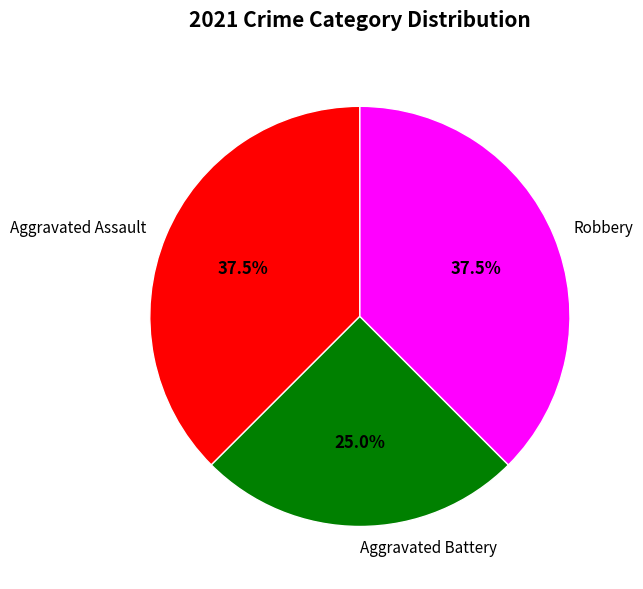

True or false: Robbery accounts for 51% of the total.

False